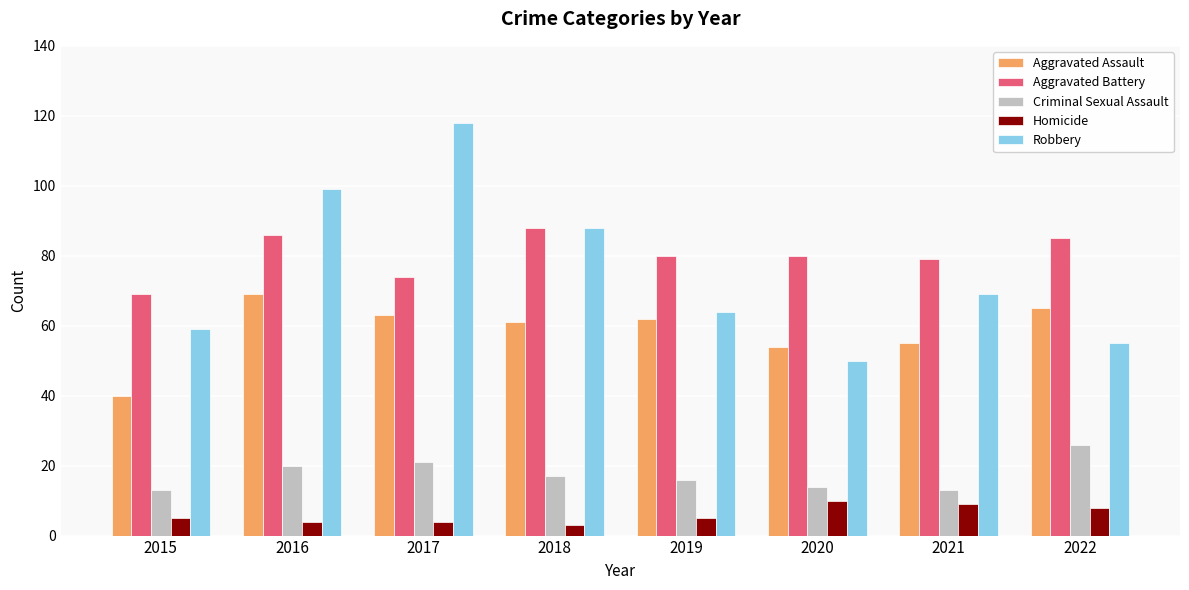

What value does the Aggravated Battery series have at 2015, to the nearest 10?

70